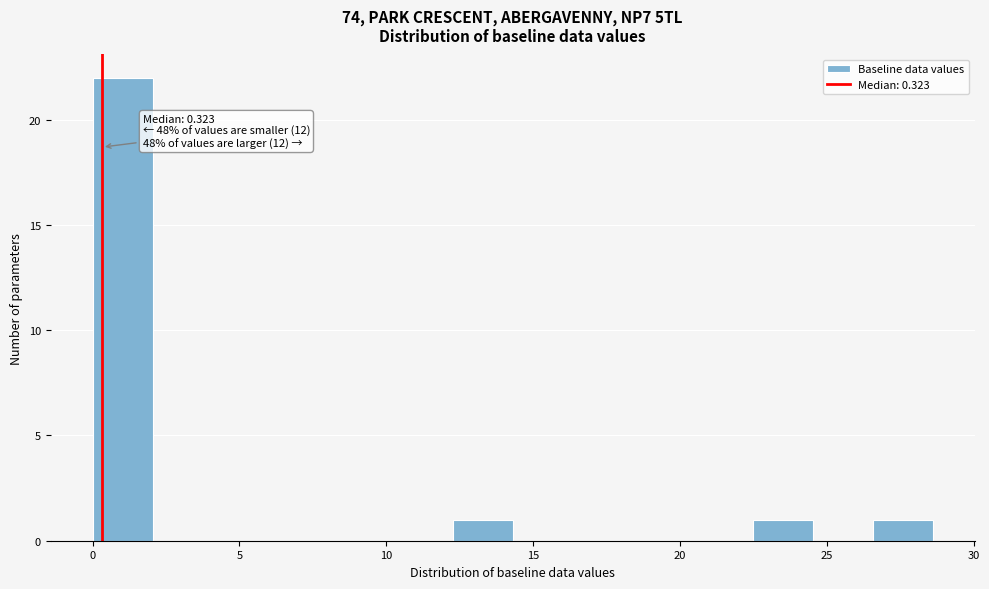

Which range on the x-axis has the tallest bar?

0.0 to 2.0